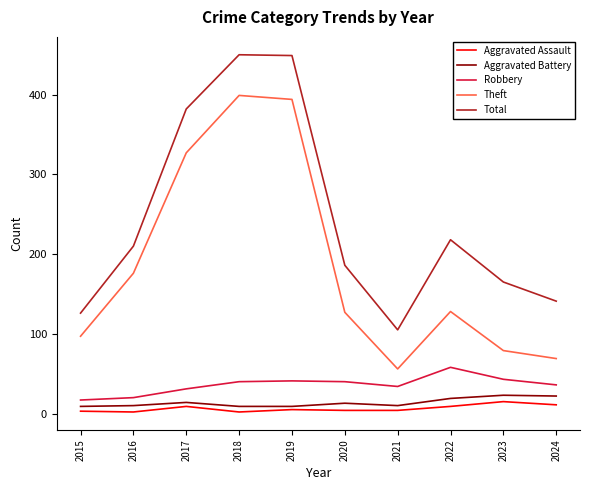

Between 2015 and 2022, which series saw the biggest shift?

Total